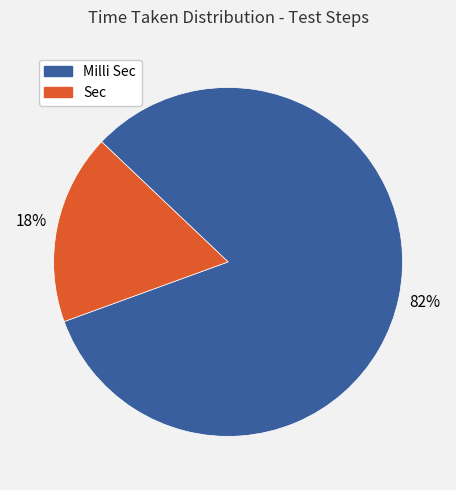

Rank the categories by value from lowest to highest.

Sec, Milli Sec